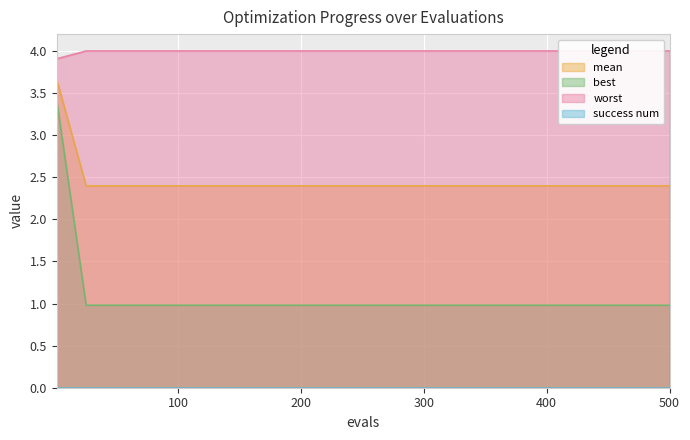

True or false: best has more than 1 interior local peaks.

False